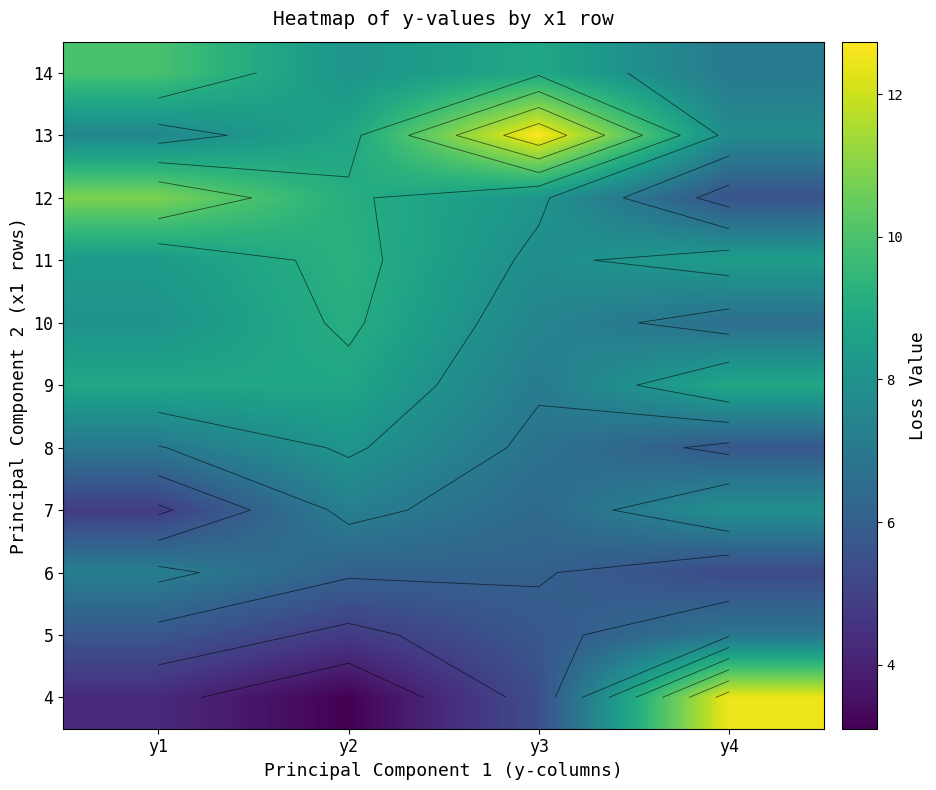

What is the difference between the maximum and second lowest values in the 8 series?

1.4